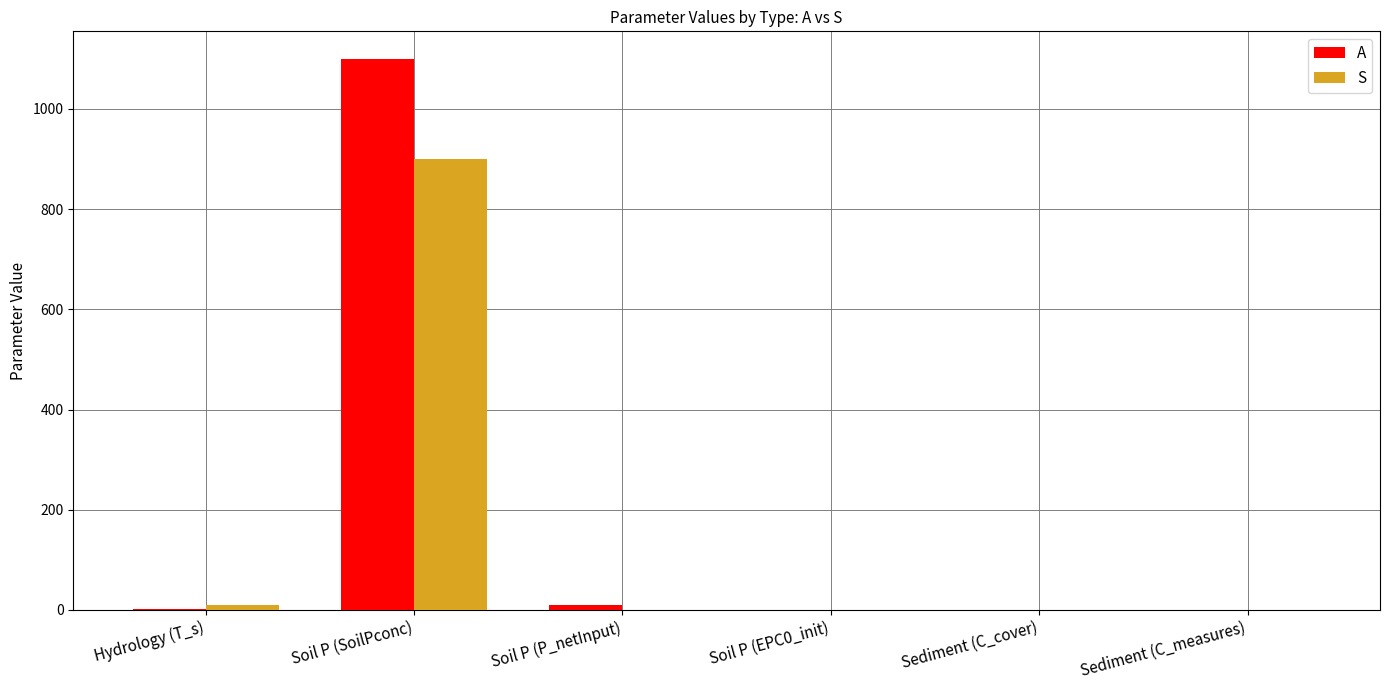

What is the sum of all A values?

1111.3